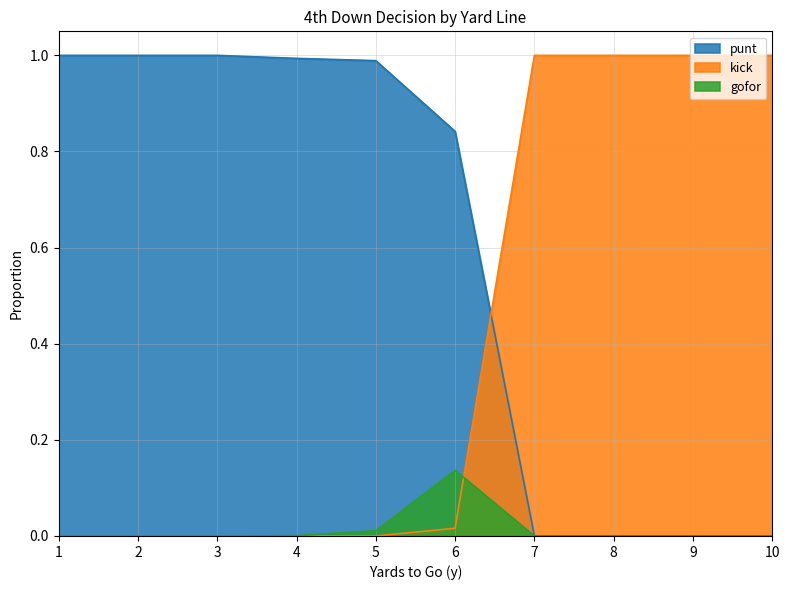

Which series has the largest total across all categories?

punt